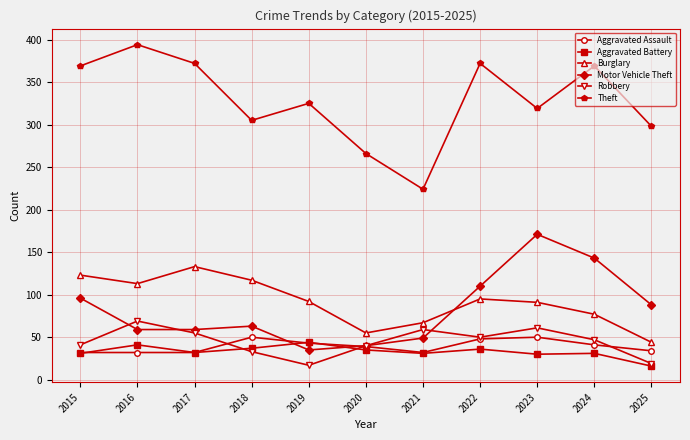

Is the value of Burglary at 2018 greater than the value of Theft at 2020?

No